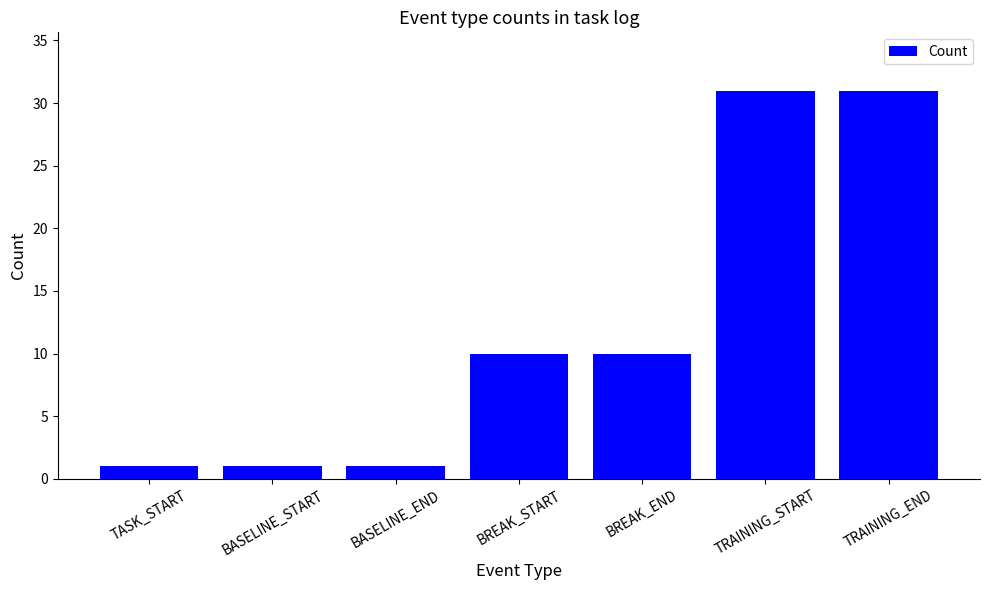

What is the approximate value at TRAINING_END?

31